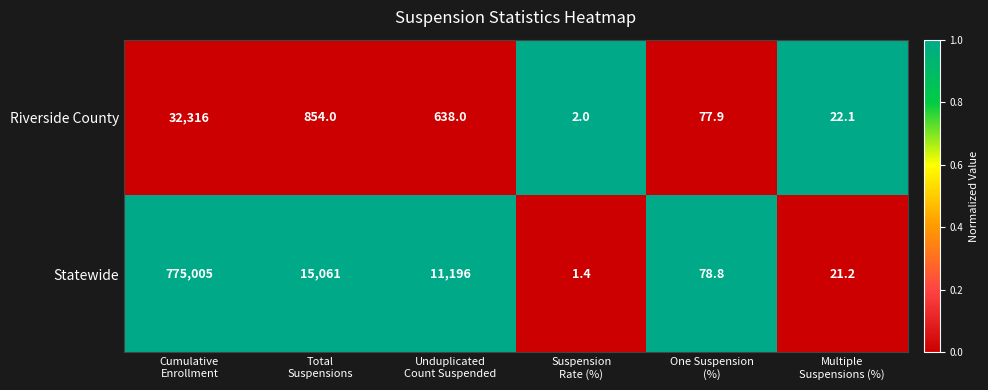

What is the difference between the maximum and minimum values in the Statewide series?

775003.6